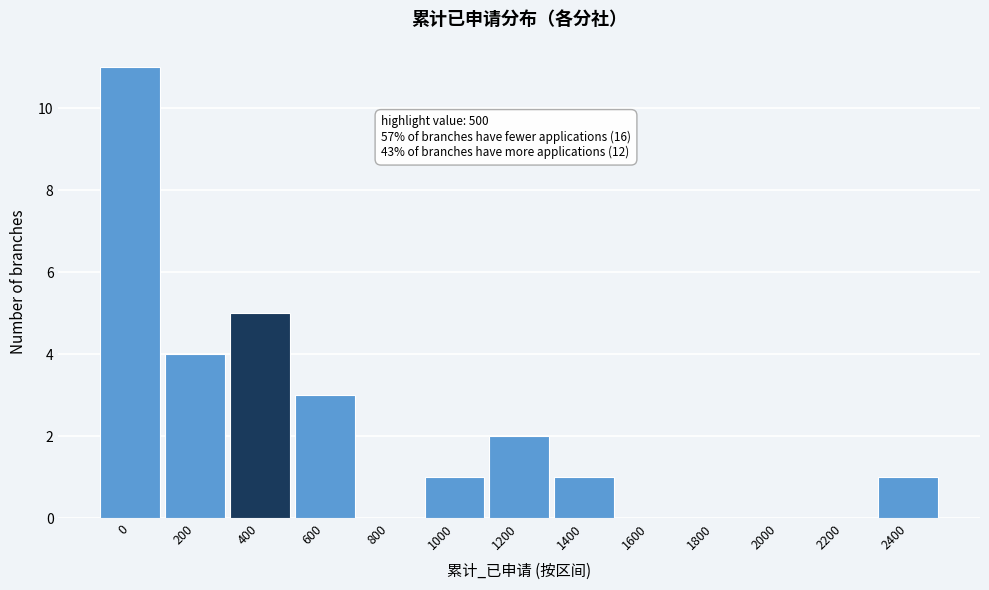

Reading right to left, extract all data points from this chart.

2400=1	2200=0	2000=0	1800=0	1600=0	1400=1	1200=2	1000=1	800=0	600=3	400=5	200=4	0=11